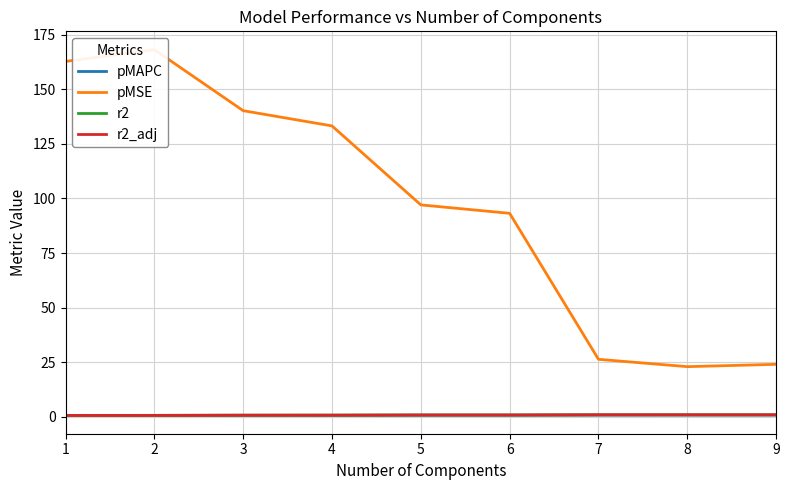

Does the chart have visible grid lines?

Yes